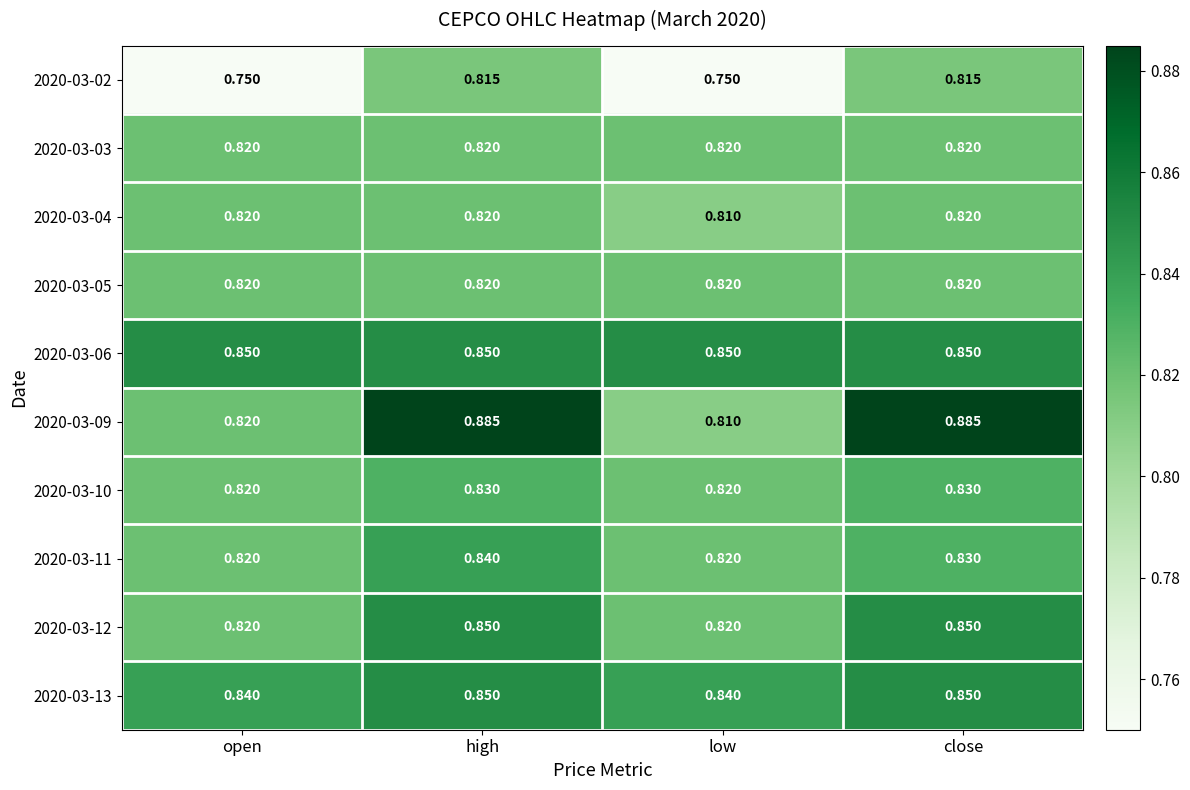

At which label is 2020-03-09 closest to 0?

low